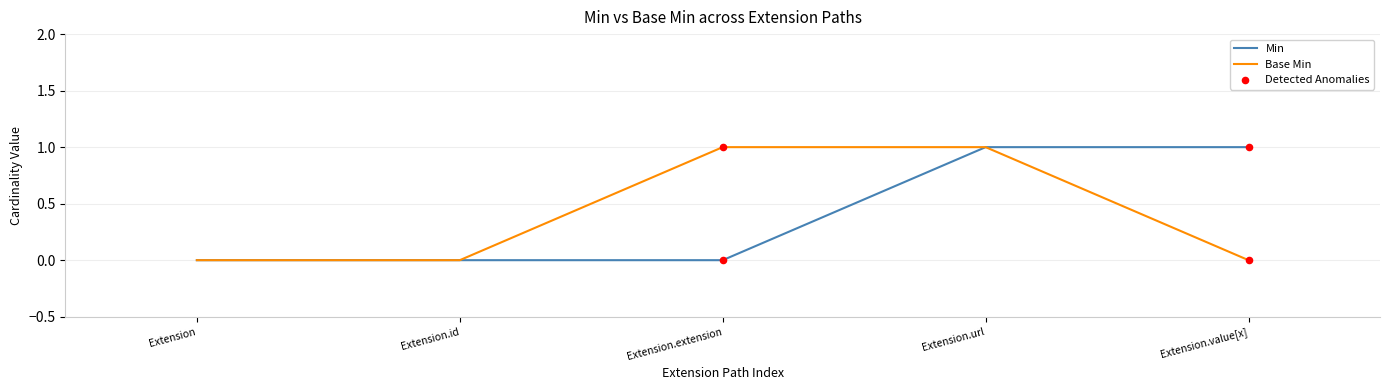

At which category is the sum across all series the highest?

Extension.url